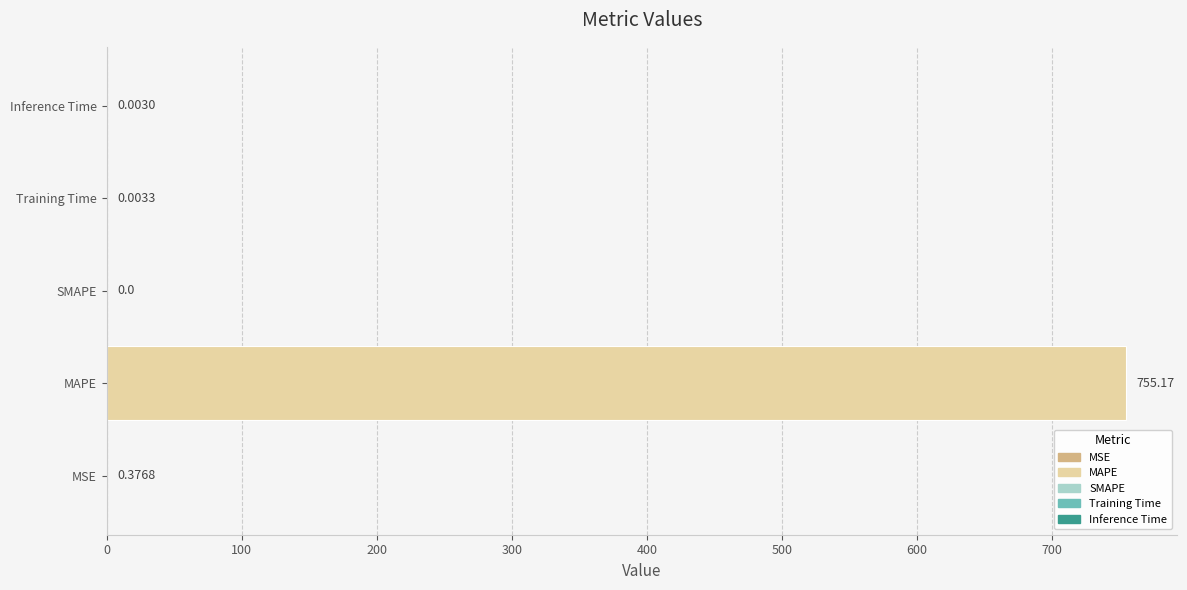

Where is the data nearest to the value 377?

MSE